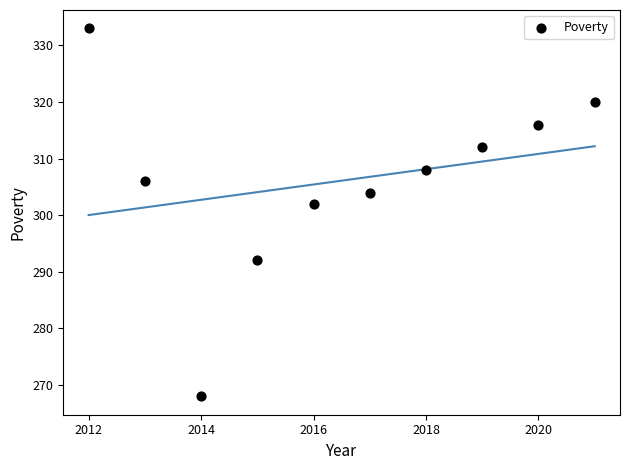

What is the average X value?

2016